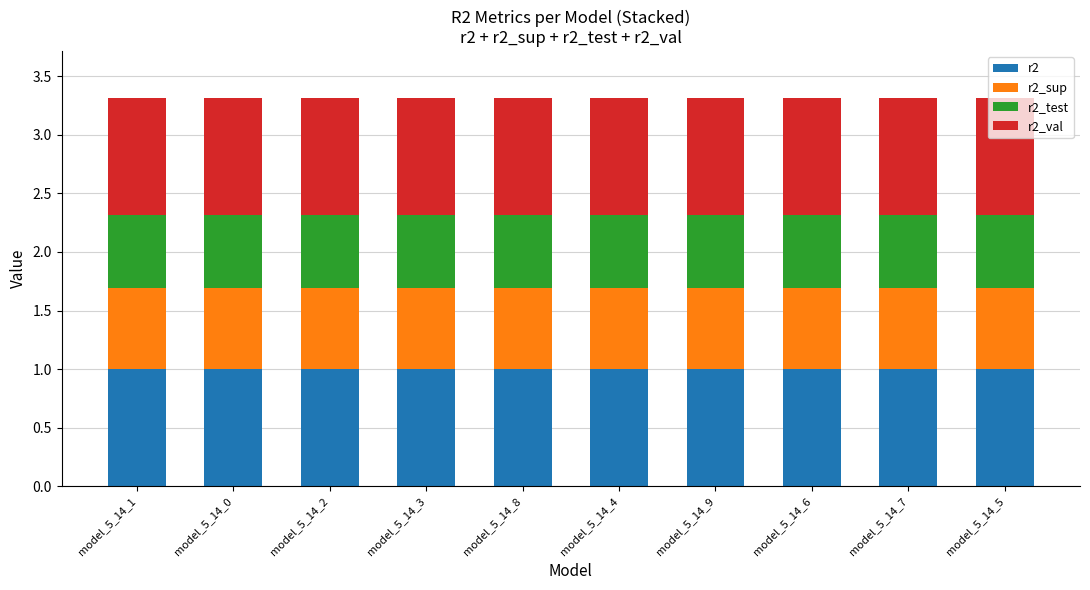

What is the highest value of the r2 series?

1.0